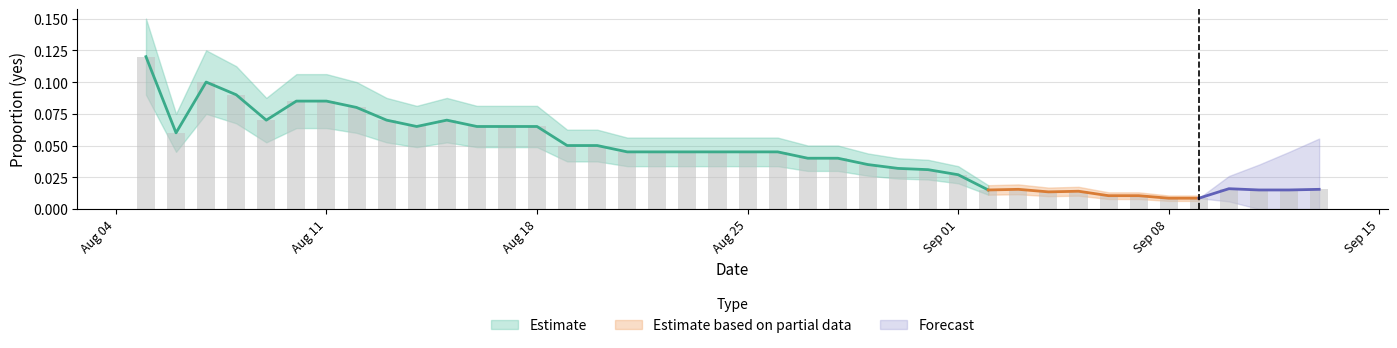

What is the difference between the maximum and second lowest values?

0.1